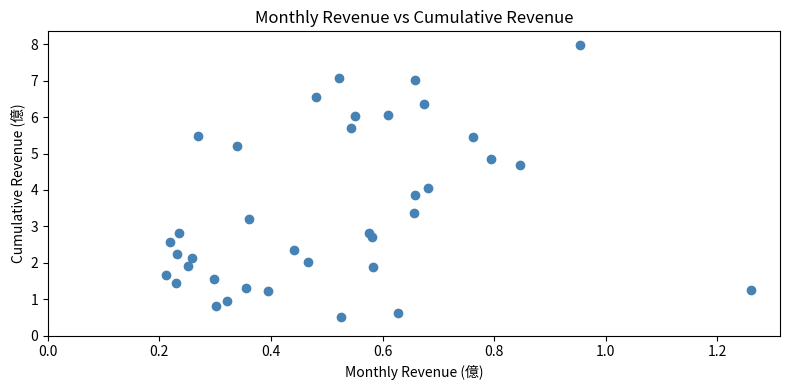

What is the range of Y values (max minus min)?

7.5